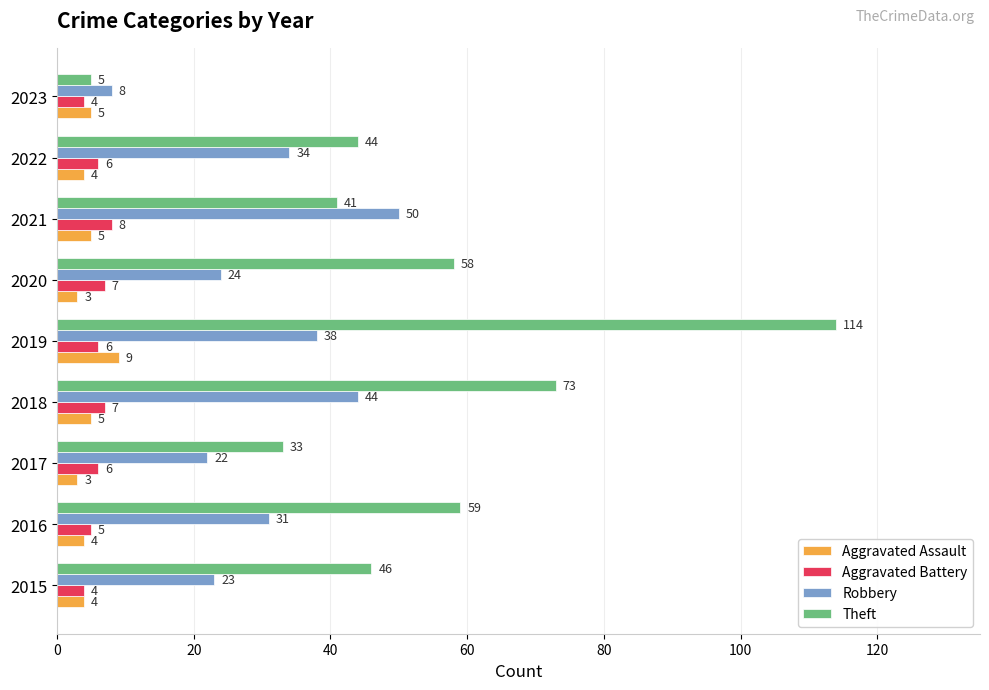

What is the minimum value shown in the chart?

3